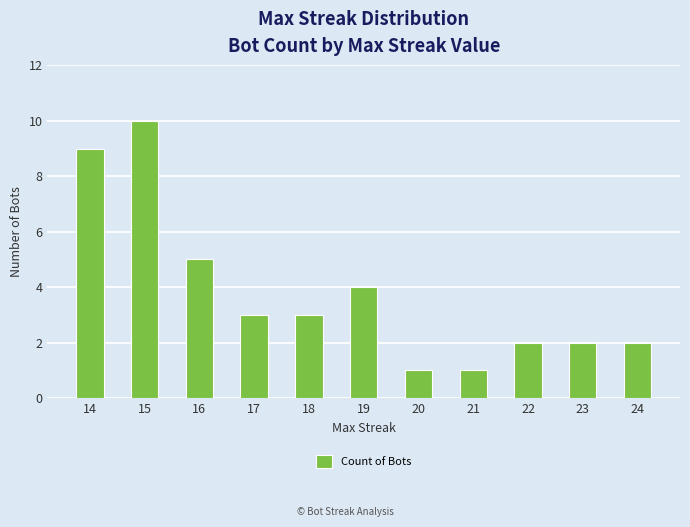

Reading right to left, list all the values displayed in this chart.

24=2	23=2	22=2	21=1	20=1	19=4	18=3	17=3	16=5	15=10	14=9